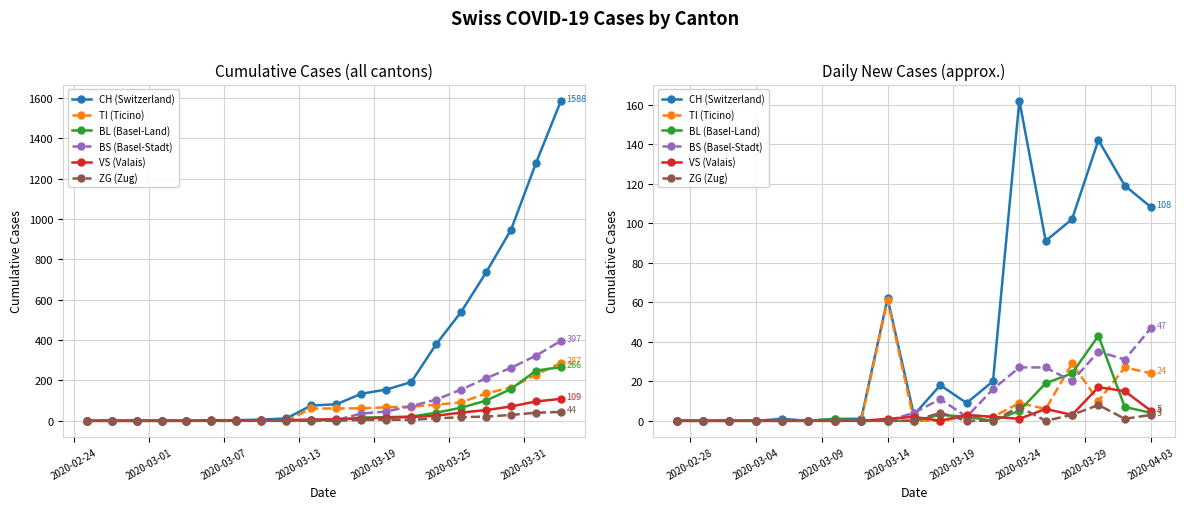

What is the sum of the TI (Ticino) values at 19 and 2020-02-24?

24.0